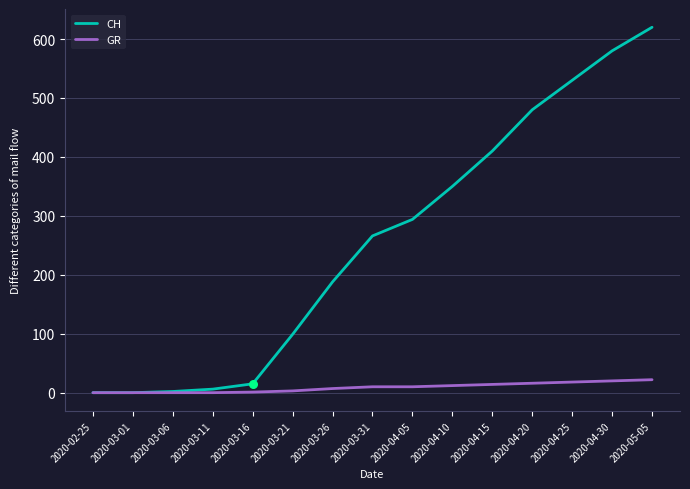

What are all the series names shown in the legend?

CH, GR